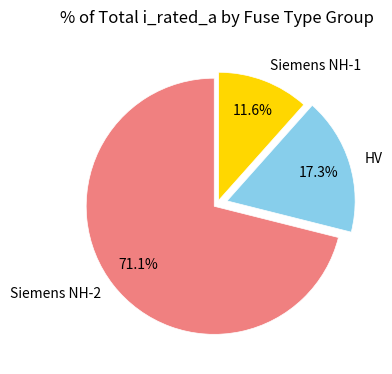

To the nearest percent, what is the average slice percentage?

33%